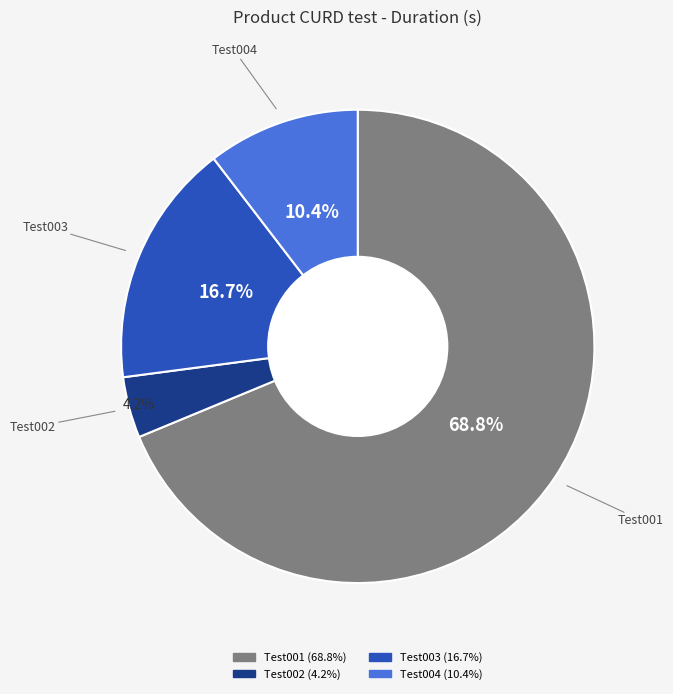

Rank the categories by value from highest to lowest.

Test001, Test003, Test004, Test002